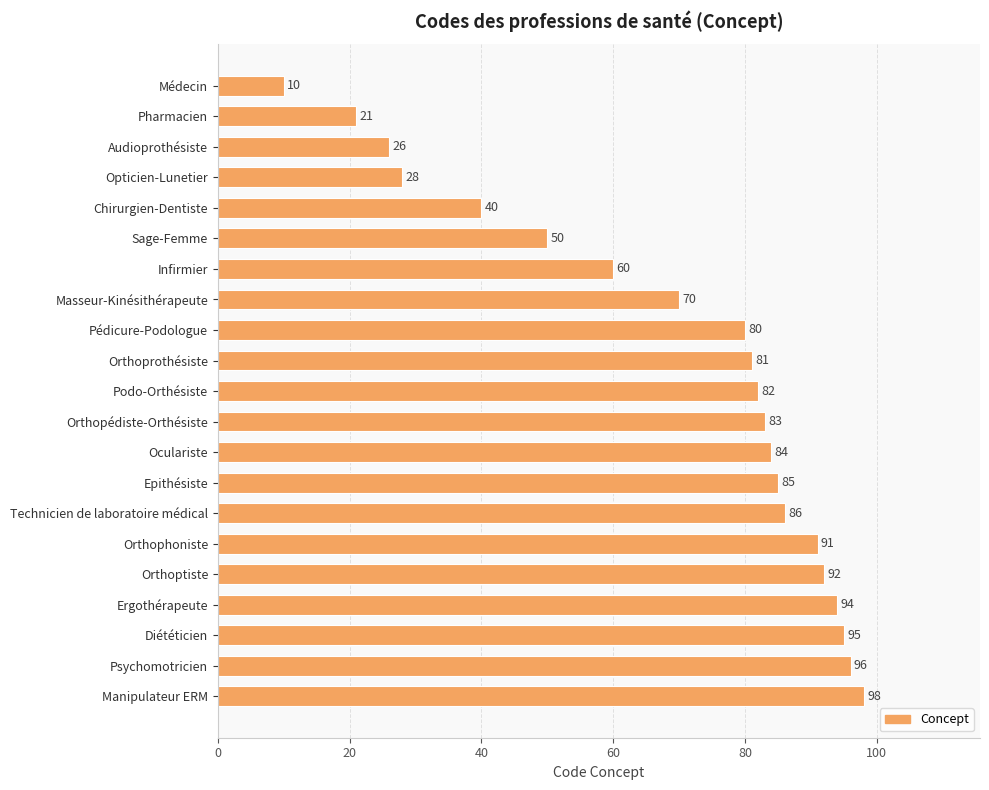

Between Infirmier and Orthoptiste, which is larger?

Orthoptiste